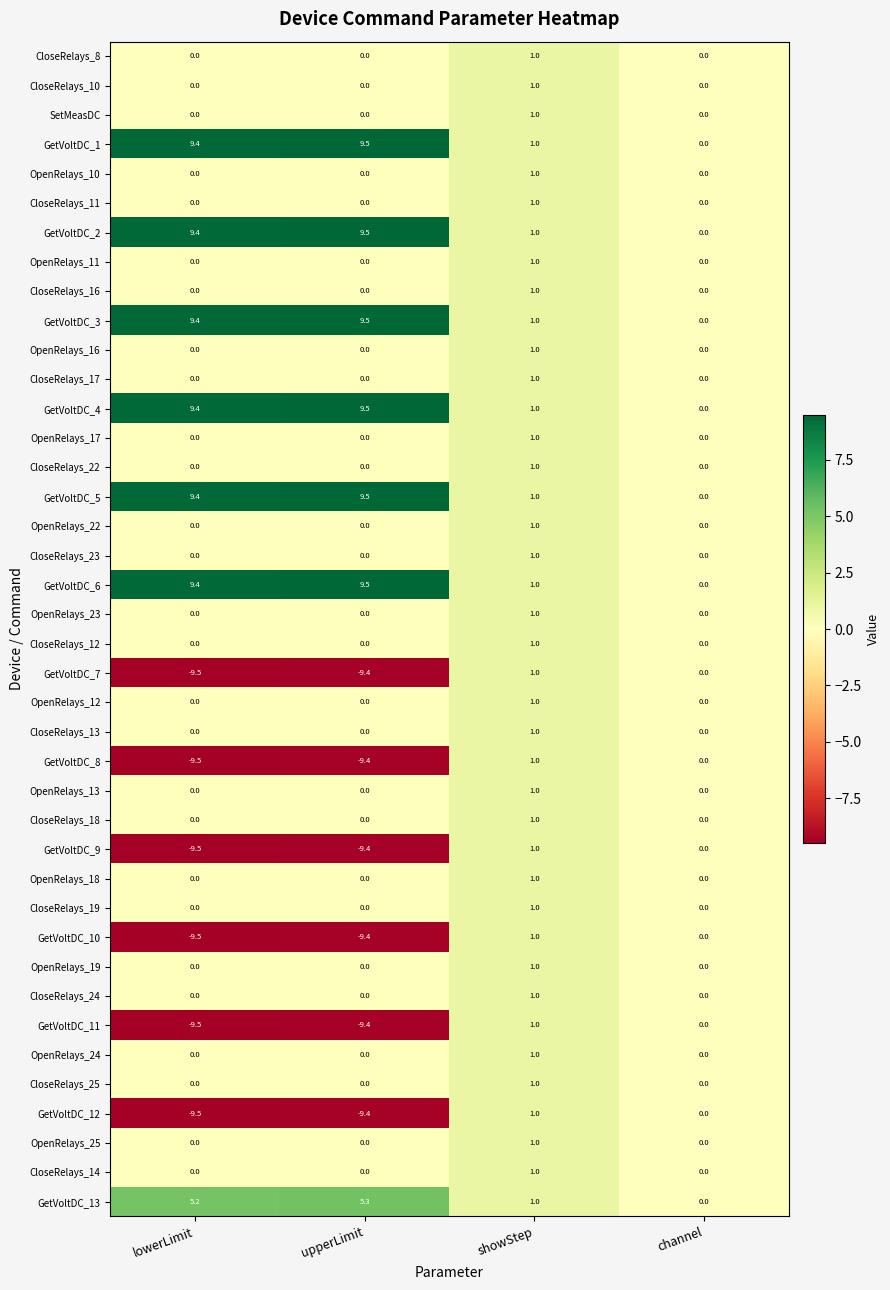

What is the difference between the second highest and minimum values in the GetVoltDC_2 series?

9.4